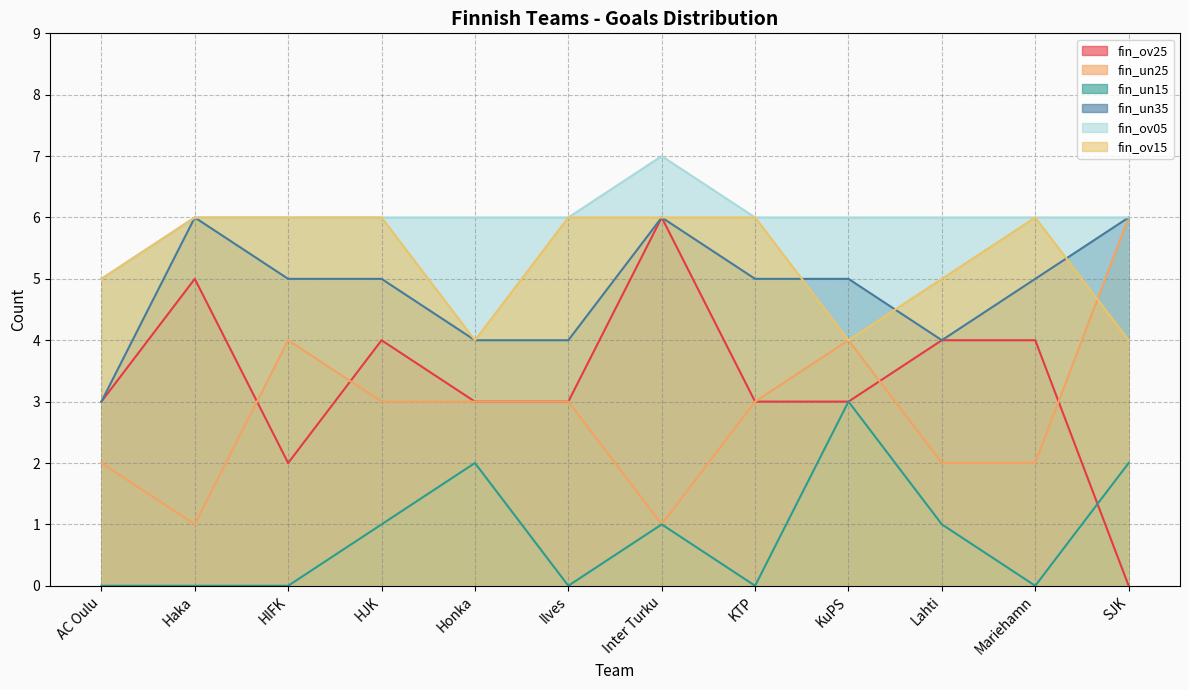

What is the difference between the second highest and minimum values in the fin_un35 series?

3